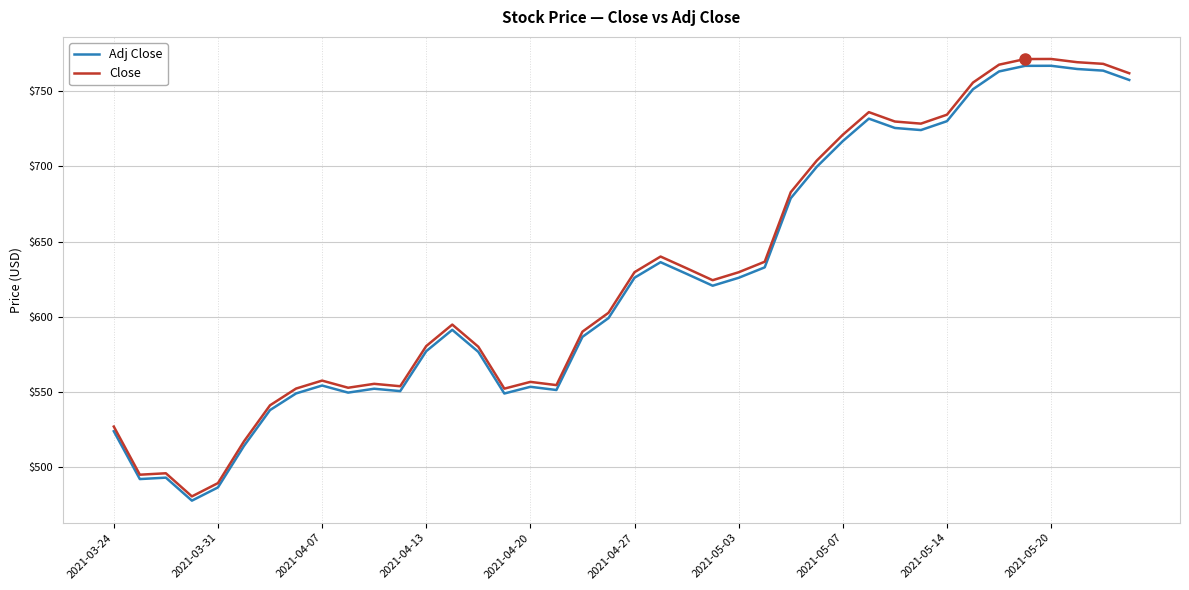

What is the minimum value for Adj Close?

477.5